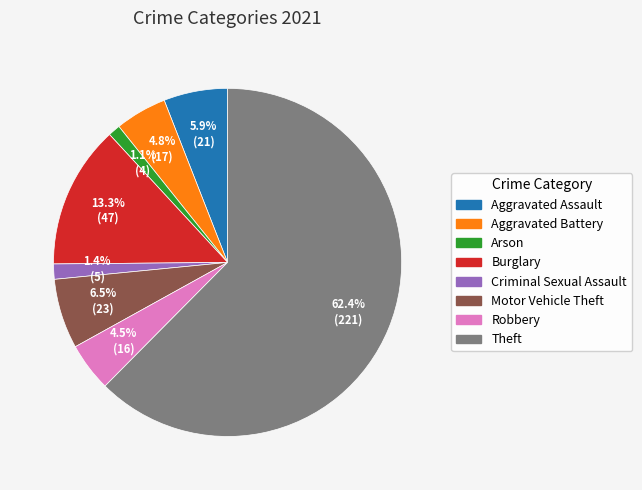

How many slices are in this pie chart?

8